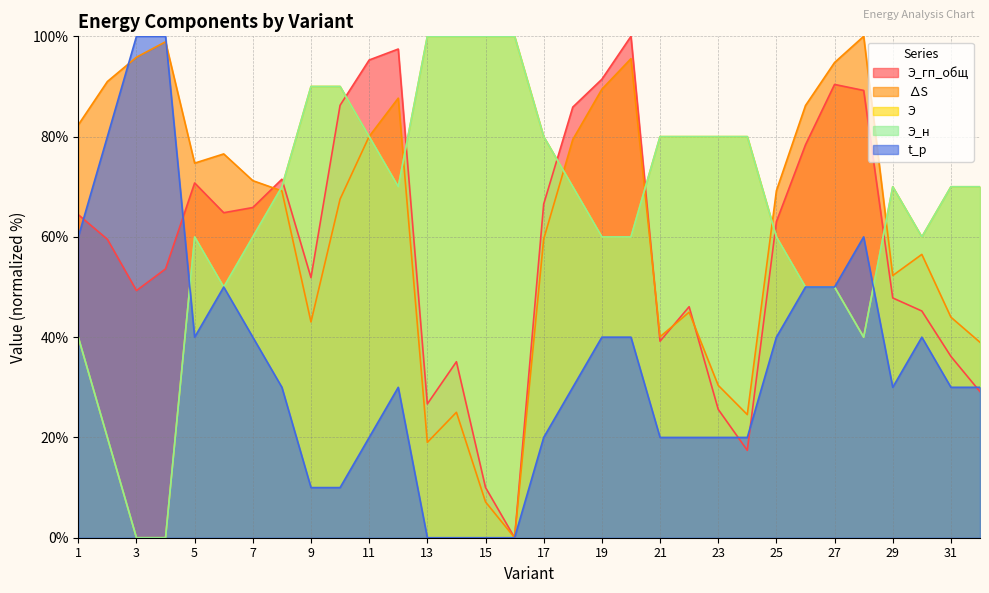

How many intersections are there between Э_гп_общ and Э?

7